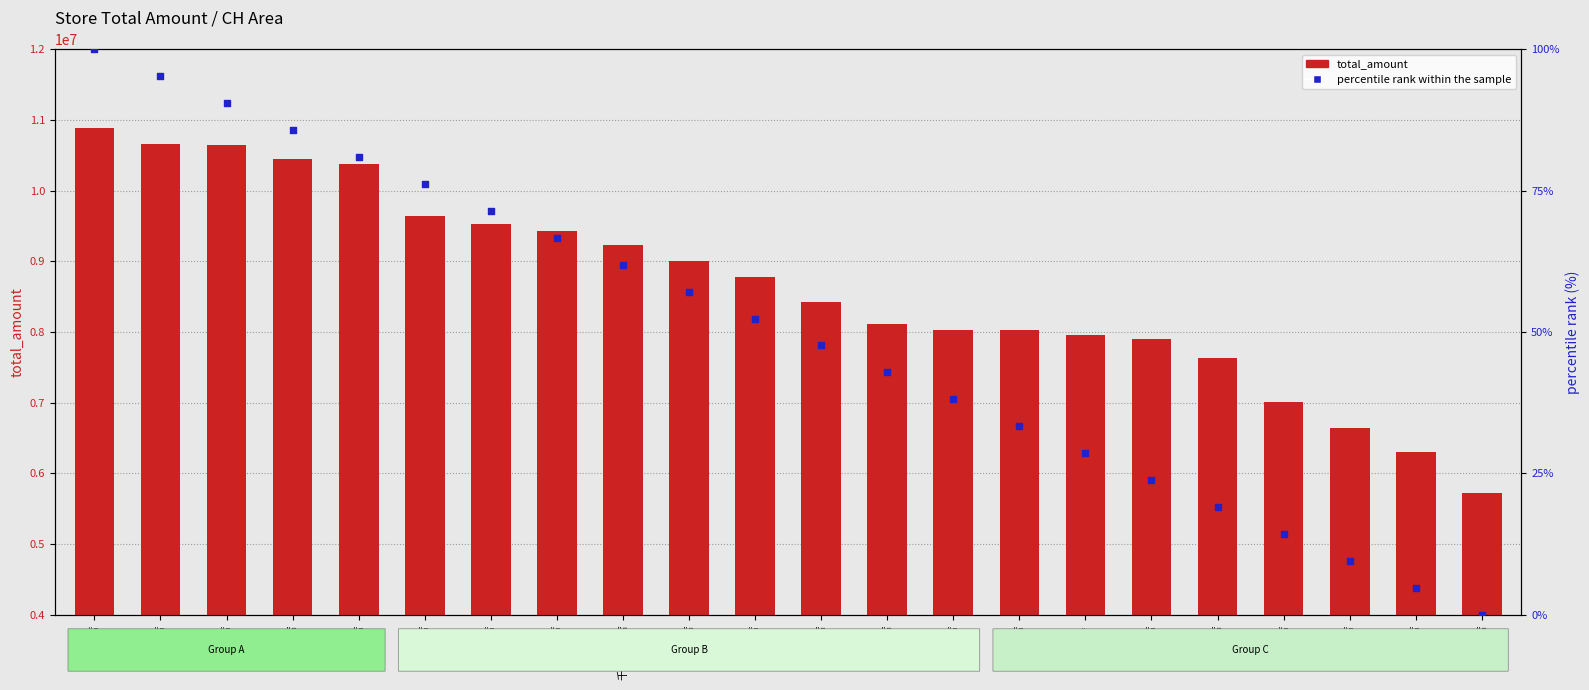

Which series has the largest Y range (max minus min)?

total_amount